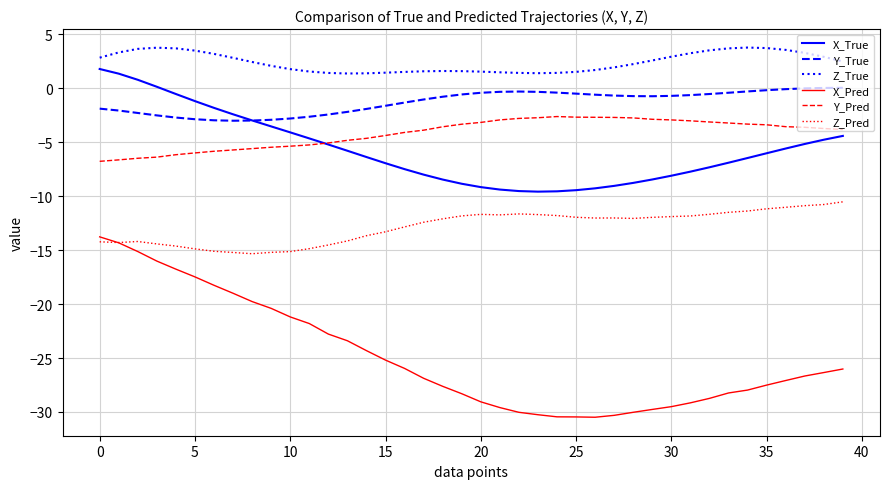

Count the number of data series in this chart.

6